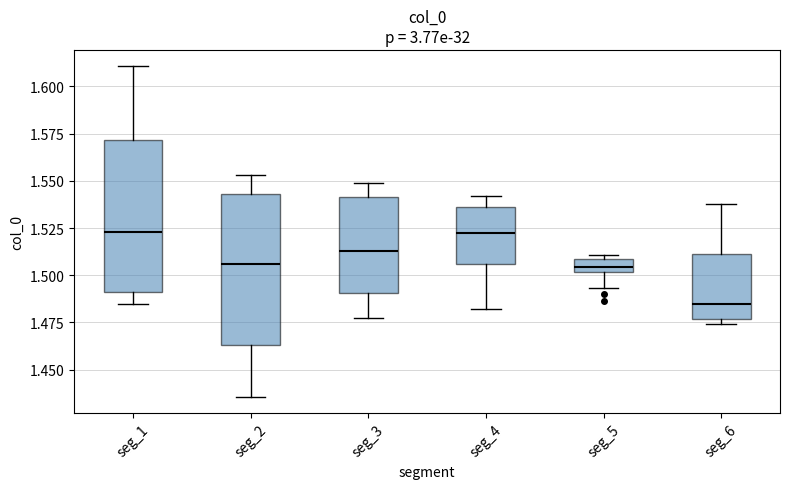

Where does the median line of the box for seg_1 sit on the y-axis? The values are not printed on the chart, so give them approximately, as read against the axis.

1.525